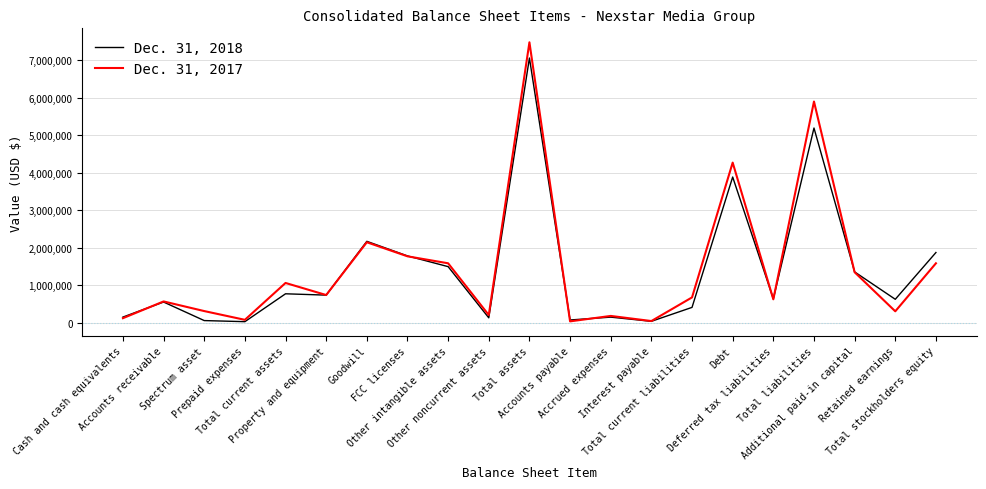

Between Prepaid expenses and Other intangible assets, which series saw the biggest shift?

Dec. 31, 2017